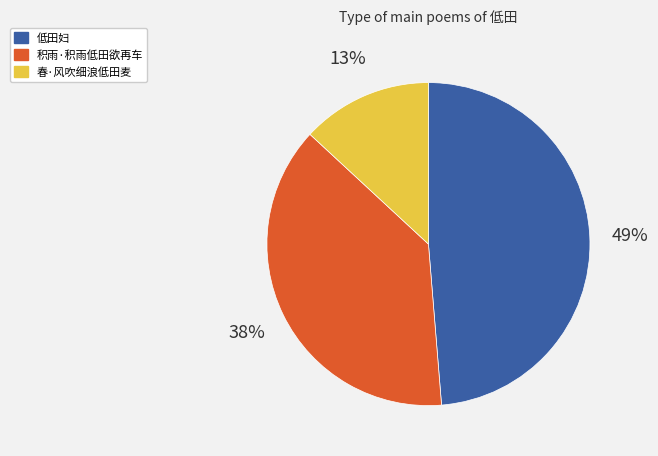

Does any single category account for the majority?

No